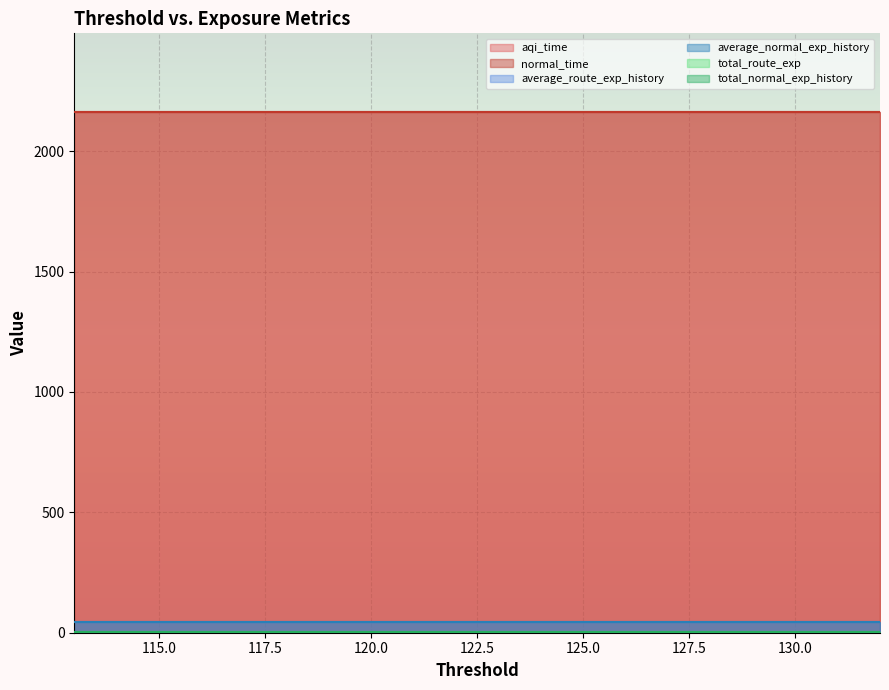

Reading left to right, what are all the values shown in this chart?

aqi_time: 132=2164.7	131=2164.7	130=2164.7	129=2164.7	128=2164.7	127=2164.7	126=2164.7	125=2164.7	124=2164.7	123=2164.7	122=2164.7	121=2164.7	120=2164.7	119=2164.7	118=2164.7	117=2164.7	116=2164.7	115=2164.7	114=2164.7	113=2164.7
normal_time: 132=2164.7	131=2164.7	130=2164.7	129=2164.7	128=2164.7	127=2164.7	126=2164.7	125=2164.7	124=2164.7	123=2164.7	122=2164.7	121=2164.7	120=2164.7	119=2164.7	118=2164.7	117=2164.7	116=2164.7	115=2164.7	114=2164.7	113=2164.7
average_route_exp_history: 132=43.1	131=43.1	130=43.1	129=43.1	128=43.1	127=43.1	126=43.1	125=43.1	124=43.1	123=43.1	122=43.1	121=43.1	120=43.1	119=43.1	118=43.1	117=43.1	116=43.1	115=43.1	114=43.1	113=43.1
average_normal_exp_history: 132=43.1	131=43.1	130=43.1	129=43.1	128=43.1	127=43.1	126=43.1	125=43.1	124=43.1	123=43.1	122=43.1	121=43.1	120=43.1	119=43.1	118=43.1	117=43.1	116=43.1	115=43.1	114=43.1	113=43.1
total_route_exp: 132=4.0	131=4.0	130=4.0	129=4.0	128=4.0	127=4.0	126=4.0	125=4.0	124=4.0	123=4.0	122=4.0	121=4.0	120=4.0	119=4.0	118=4.0	117=4.0	116=4.0	115=4.0	114=4.0	113=4.0
total_normal_exp_history: 132=4.0	131=4.0	130=4.0	129=4.0	128=4.0	127=4.0	126=4.0	125=4.0	124=4.0	123=4.0	122=4.0	121=4.0	120=4.0	119=4.0	118=4.0	117=4.0	116=4.0	115=4.0	114=4.0	113=4.0